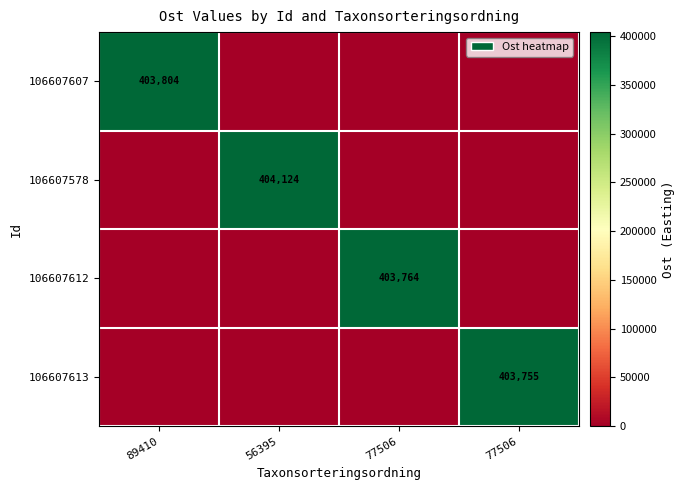

At which category is the sum across all series the highest?

56395